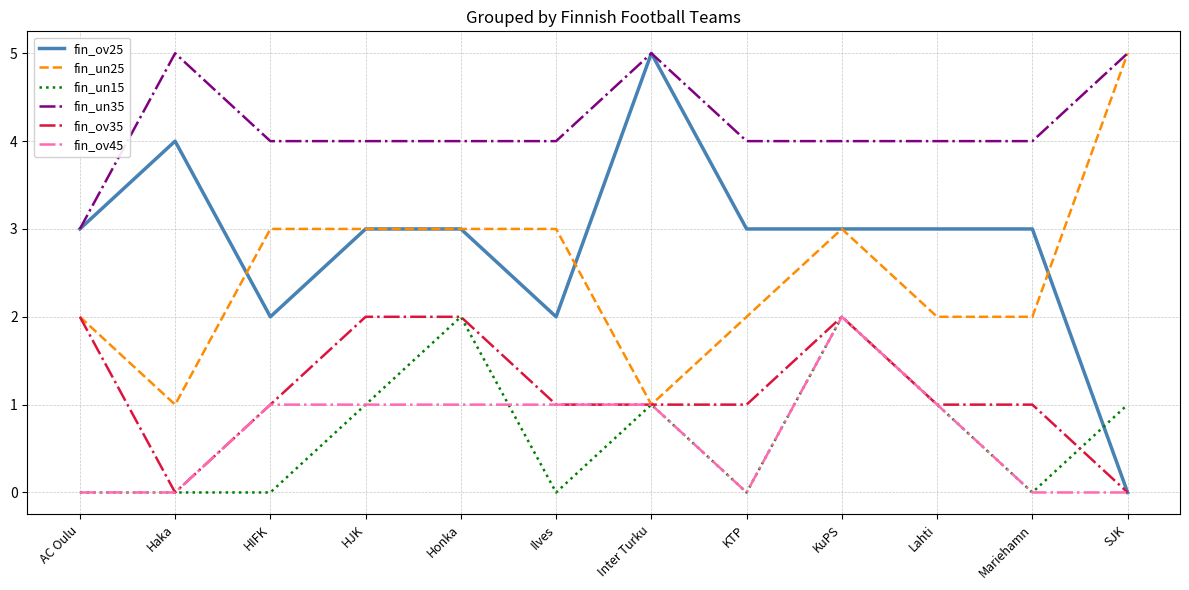

The fin_ov35 series shows 1 at HIFK. True or false?

True